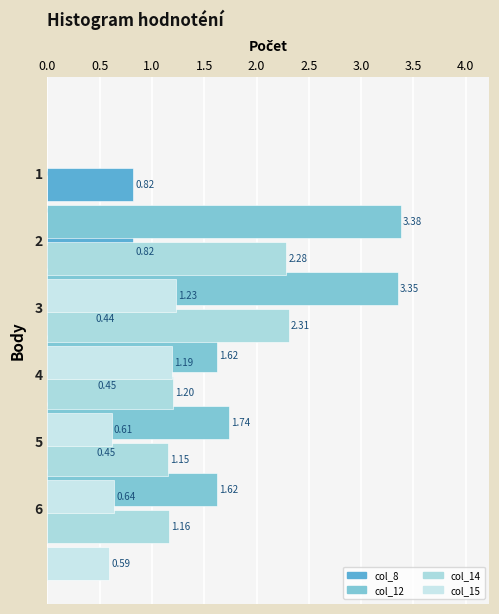

What are all the series names shown in the legend?

col_8, col_12, col_14, col_15